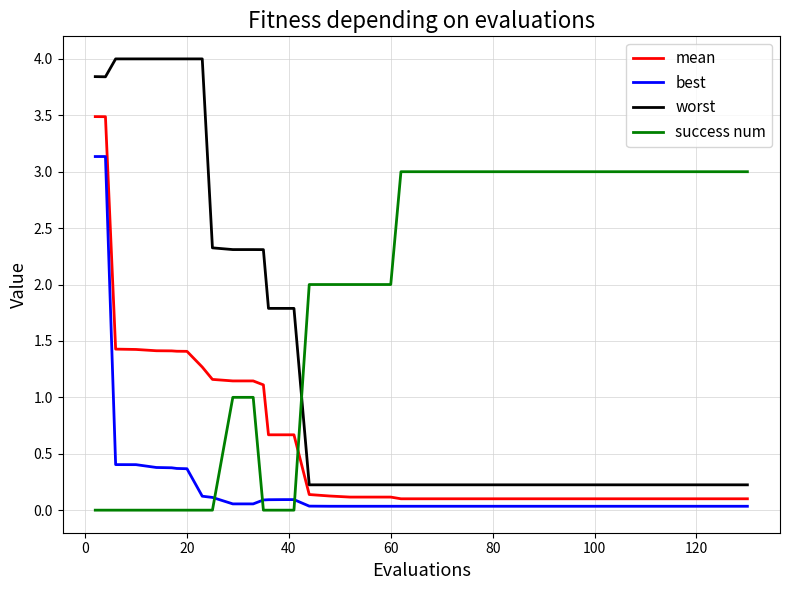

What is the difference between the maximum and minimum values in the success num series?

3.0